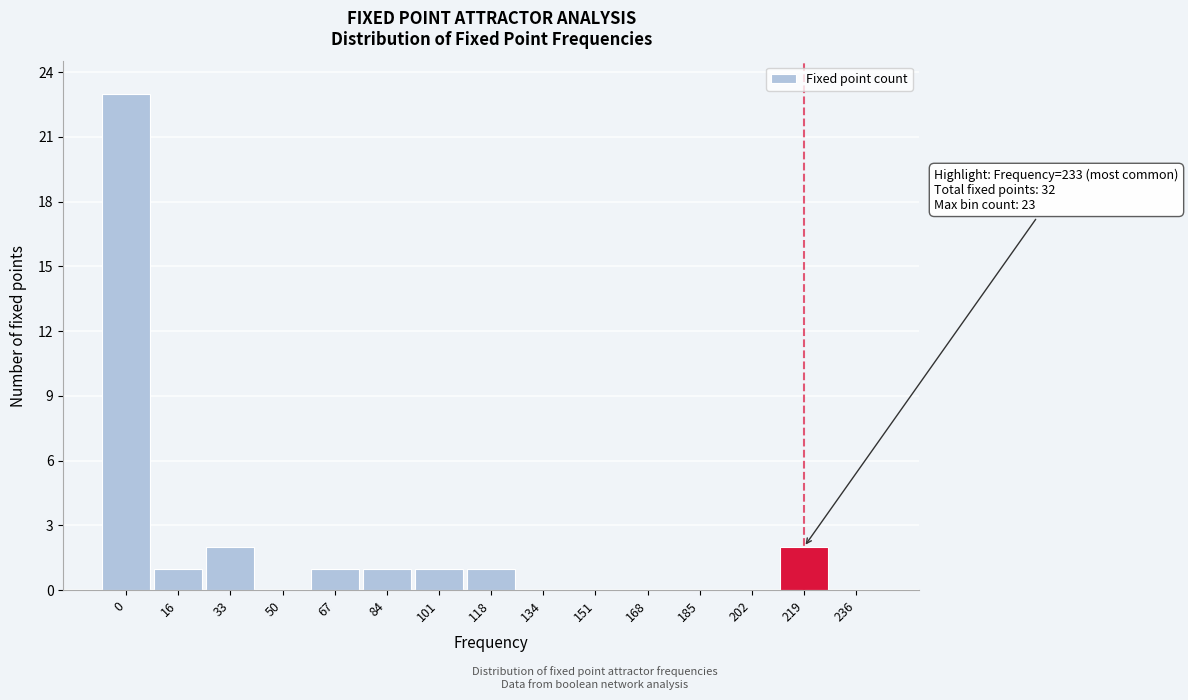

Reading left to right, transcribe all the data shown in this chart.

0=23	16=1	33=2	50=0	67=1	84=1	101=1	118=1	134=0	151=0	168=0	185=0	202=0	219=2	236=0